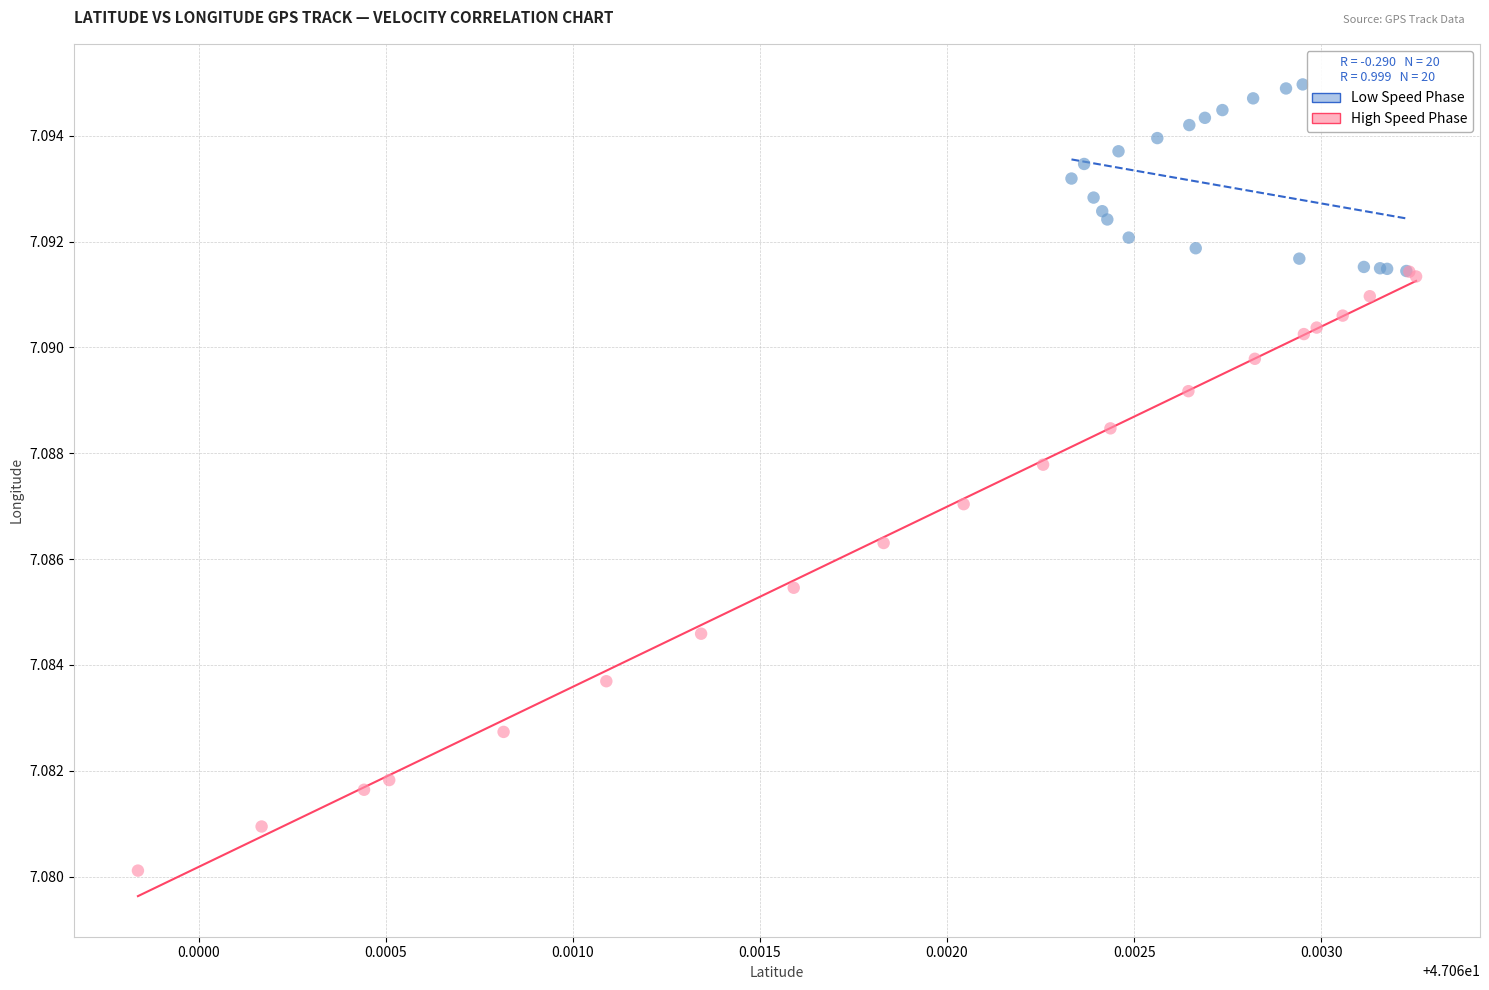

Which series has the largest Y range (max minus min)?

High Speed Phase